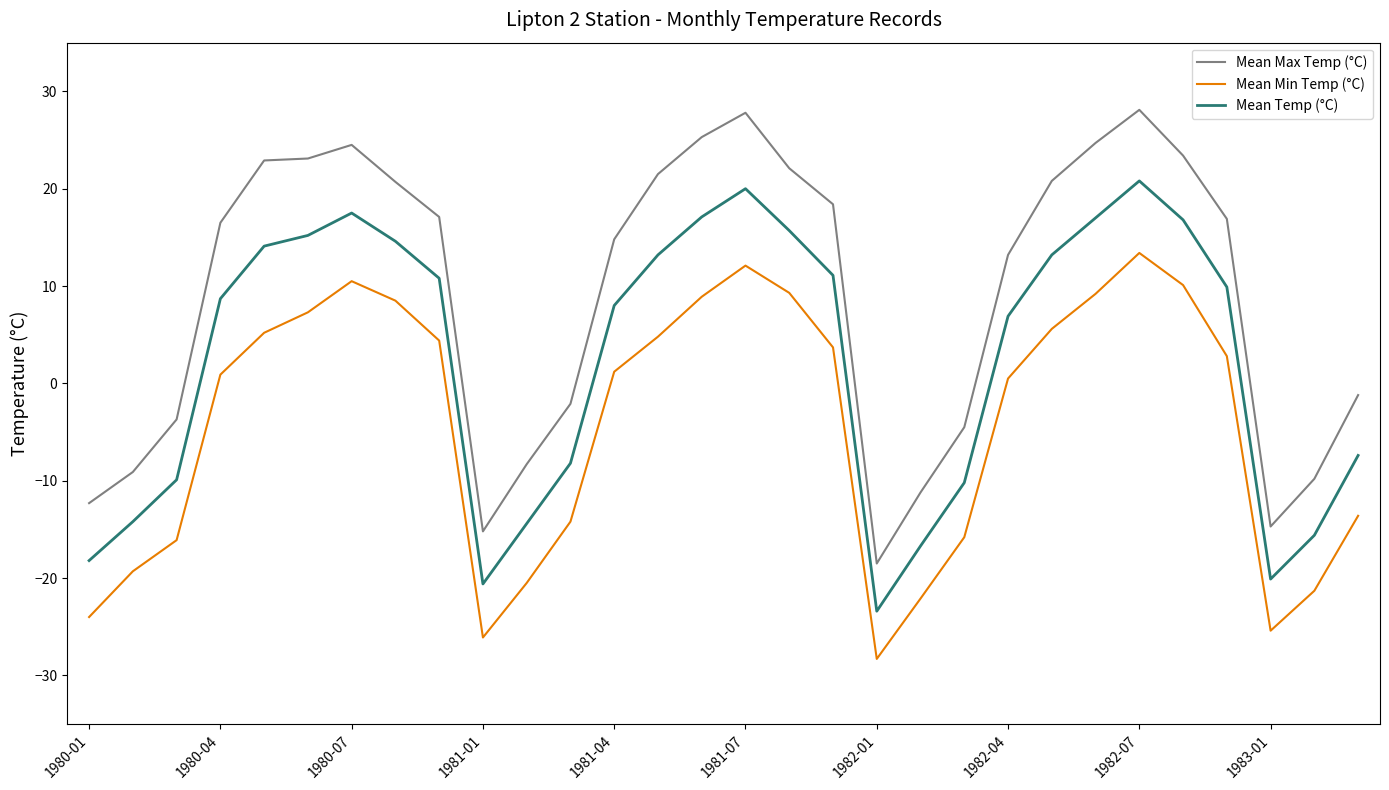

Which series has the largest range (max minus min)?

Mean Max Temp (°C)